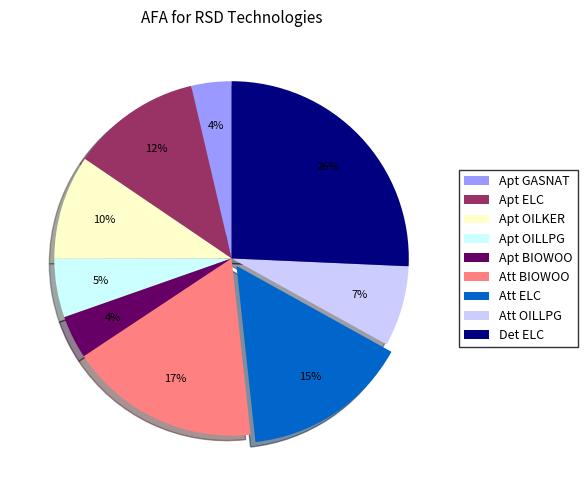

What percentage is the Att OILLPG slice, to the nearest percent?

7%